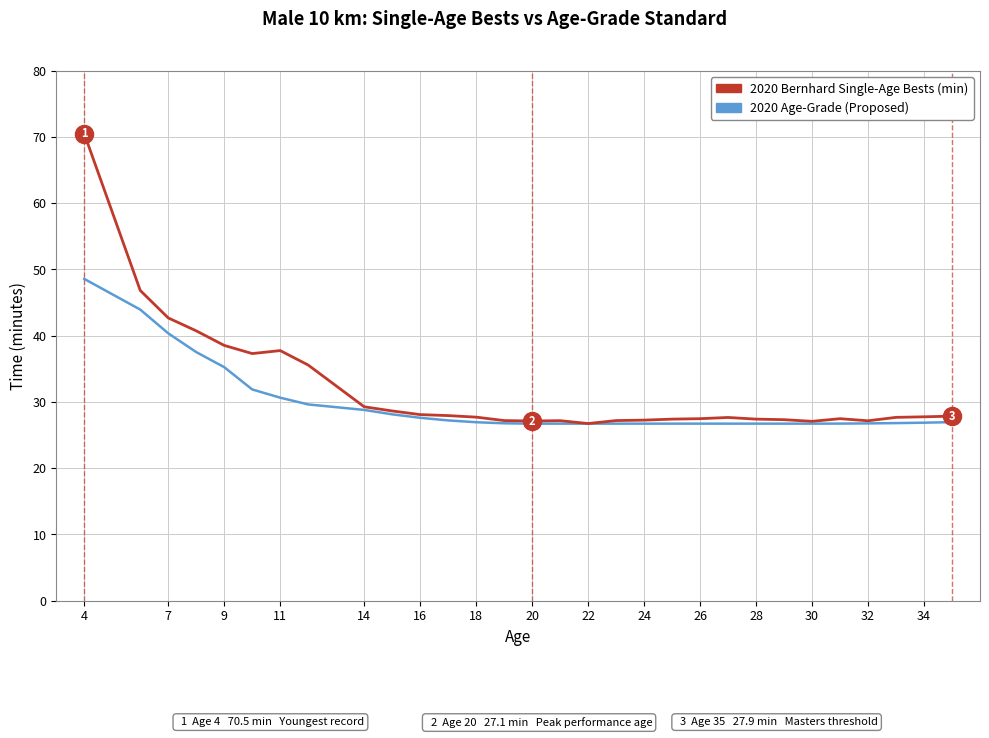

Which series has the largest range (max minus min)?

2020 Bernhard Single-Age Bests (min)